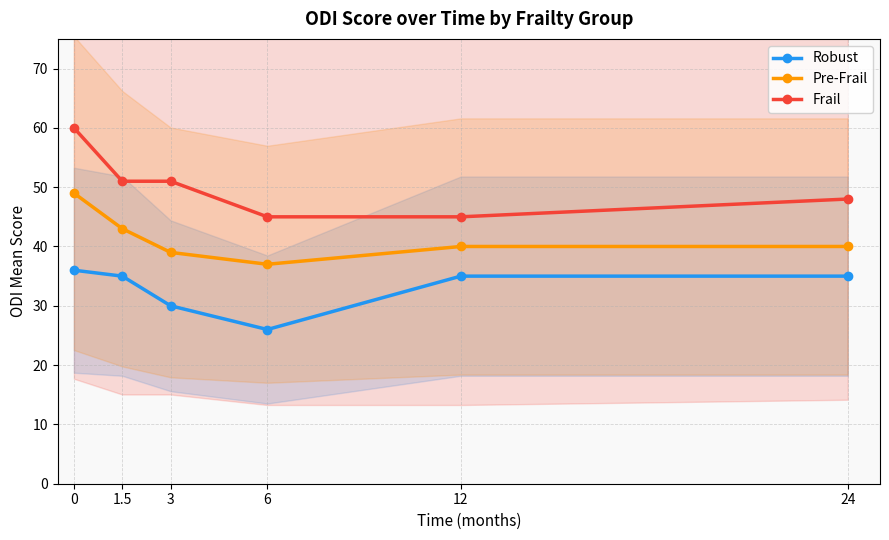

Is it true that Robust equals 26 at 6?

True